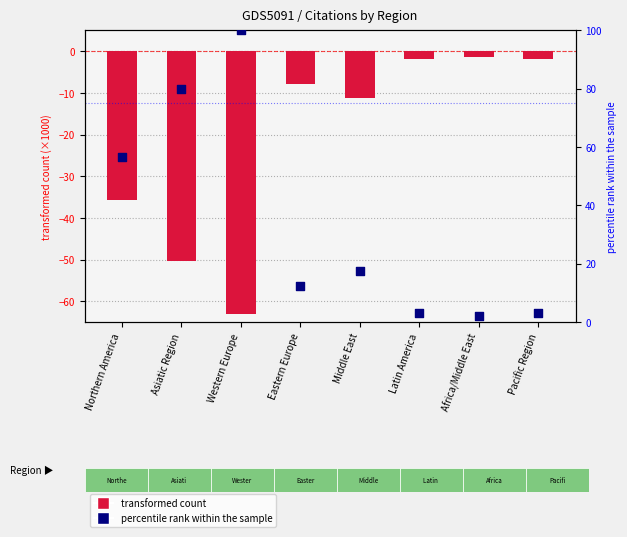

At which category is the sum across all series the highest?

Western Europe